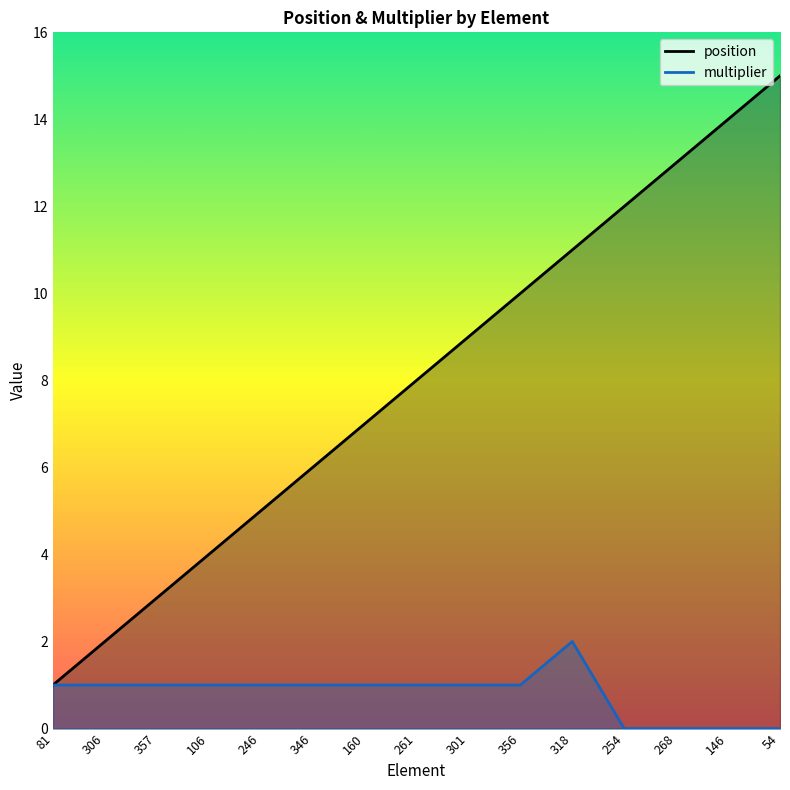

How many interior local peaks does the multiplier series have?

1